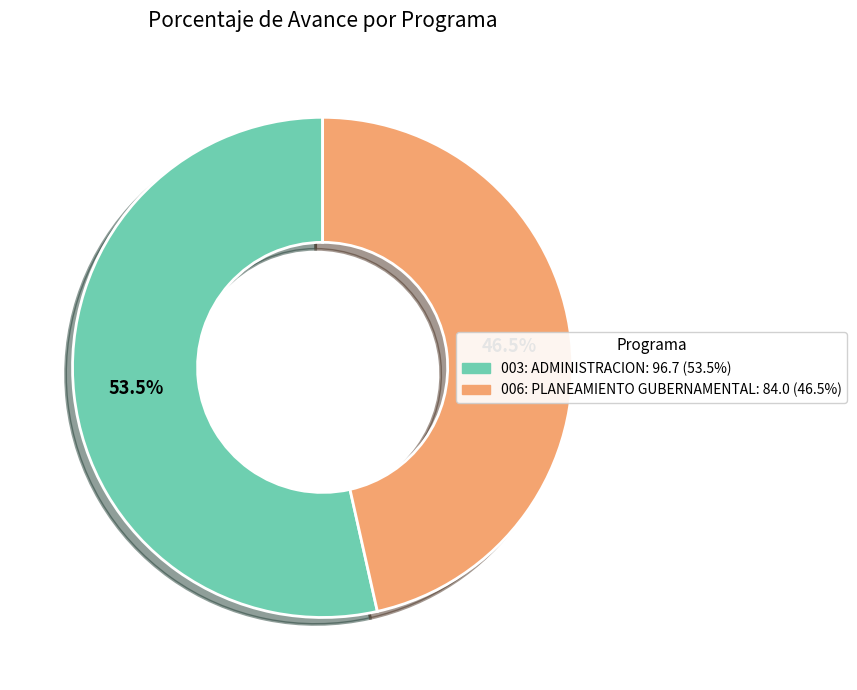

What percentage do 006: PLANEAMIENTO GUBERNAMENTAL: 84.0 (46.5%) and 003: ADMINISTRACION: 96.7 (53.5%) together represent?

100.0%